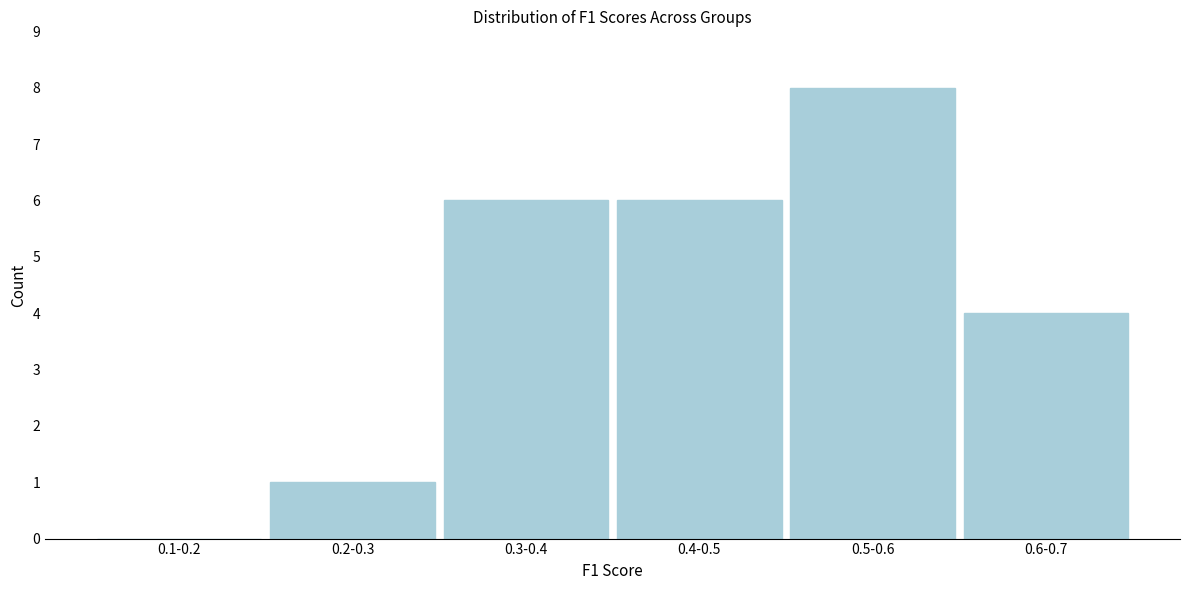

Reading left to right, transcribe all the data shown in this chart.

0.1-0.2=0	0.2-0.3=1	0.3-0.4=6	0.4-0.5=6	0.5-0.6=8	0.6-0.7=4